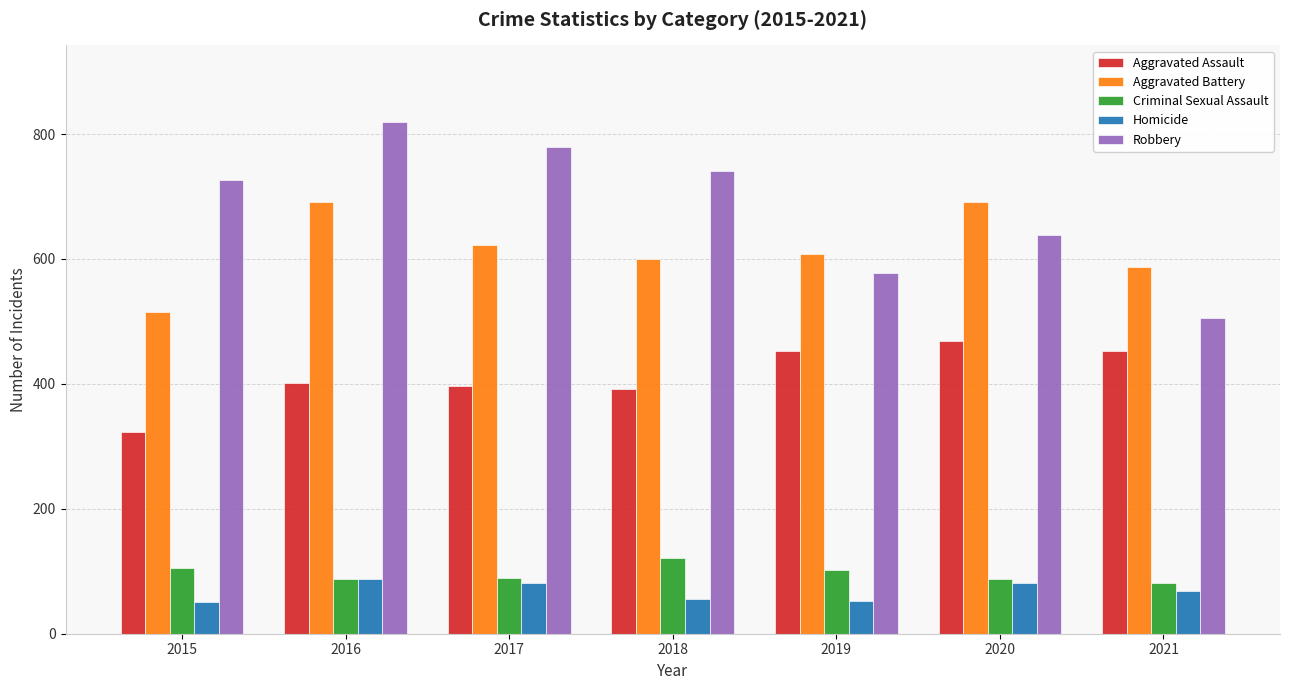

Count the number of data series in this chart.

5